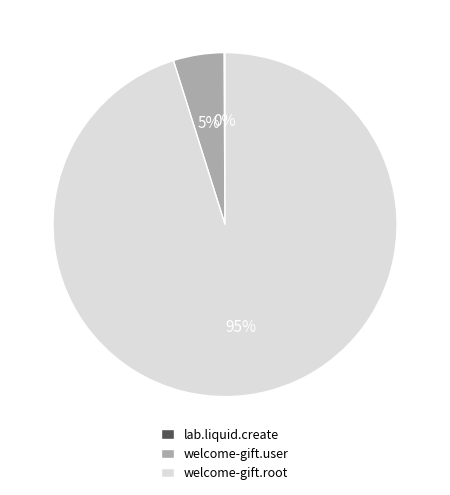

Is there any slice that represents more than half of the pie?

Yes